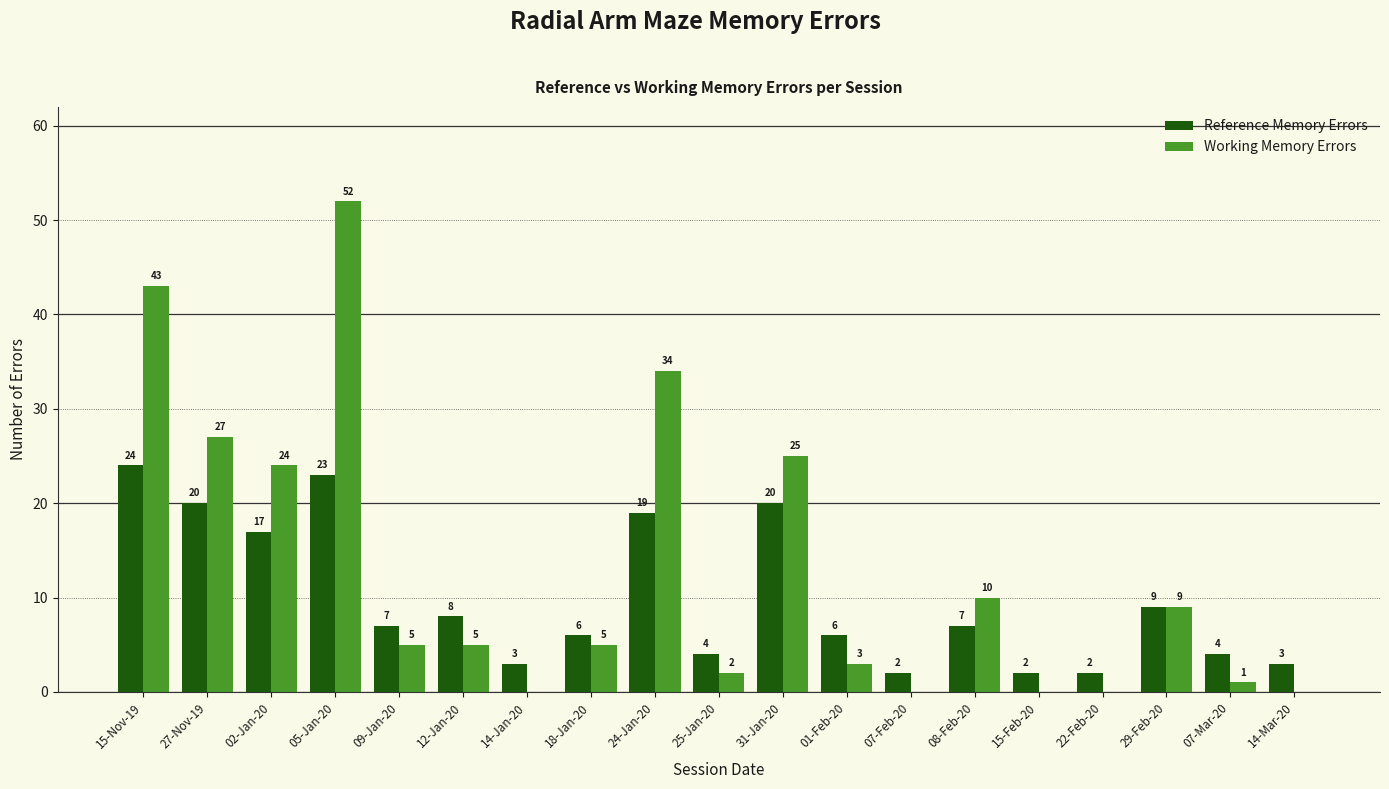

Is it true that Reference Memory Errors equals 10 at 01-Feb-20?

False